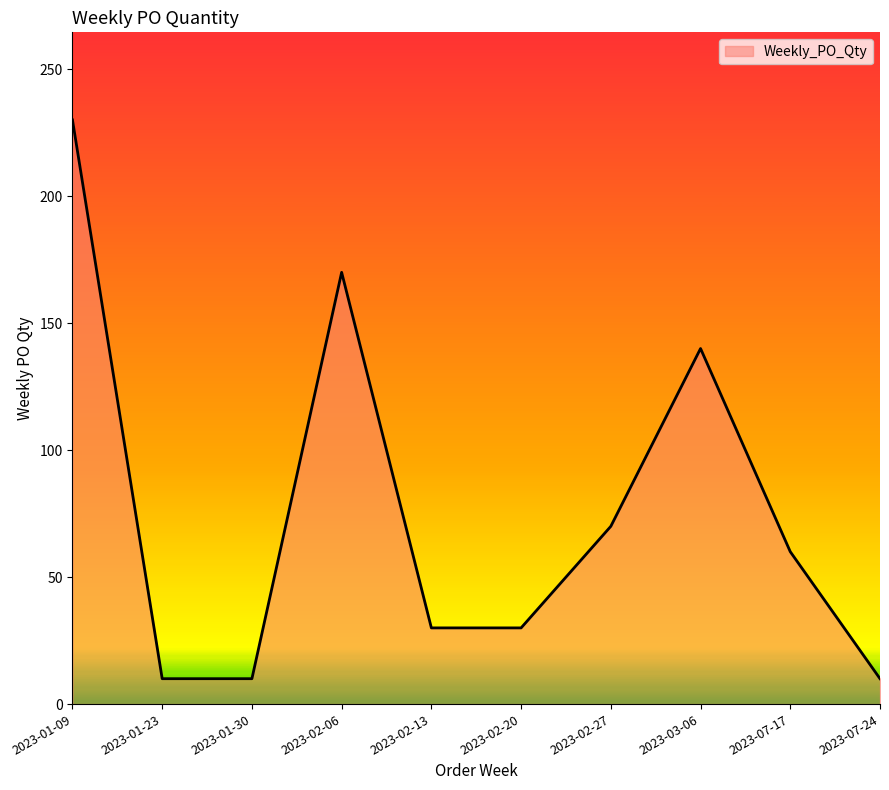

What is the difference between the maximum and minimum values?

220